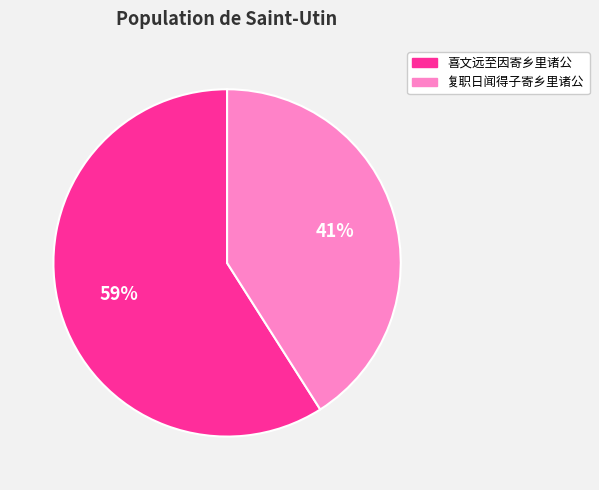

Which category has the smallest portion of the pie?

复职日闻得子寄乡里诸公